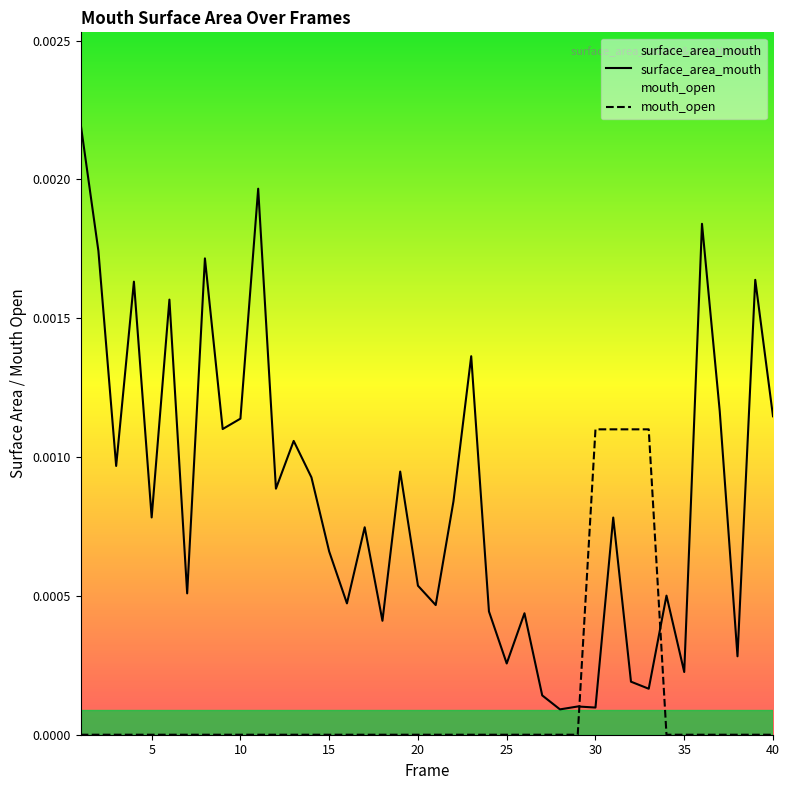

Which series ends up on top after the final intersection of mouth_open and surface_area_mouth?

surface_area_mouth